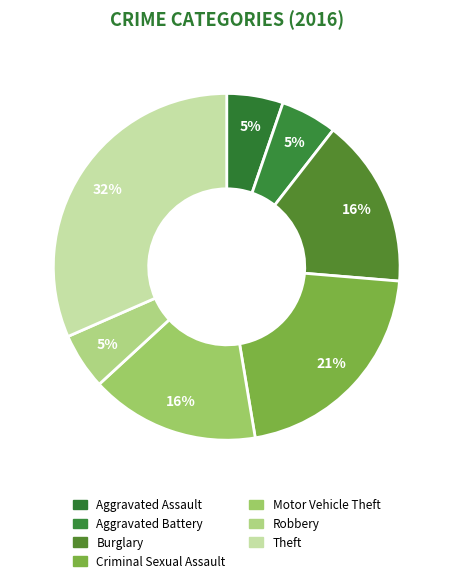

How many segments does this pie chart have?

7